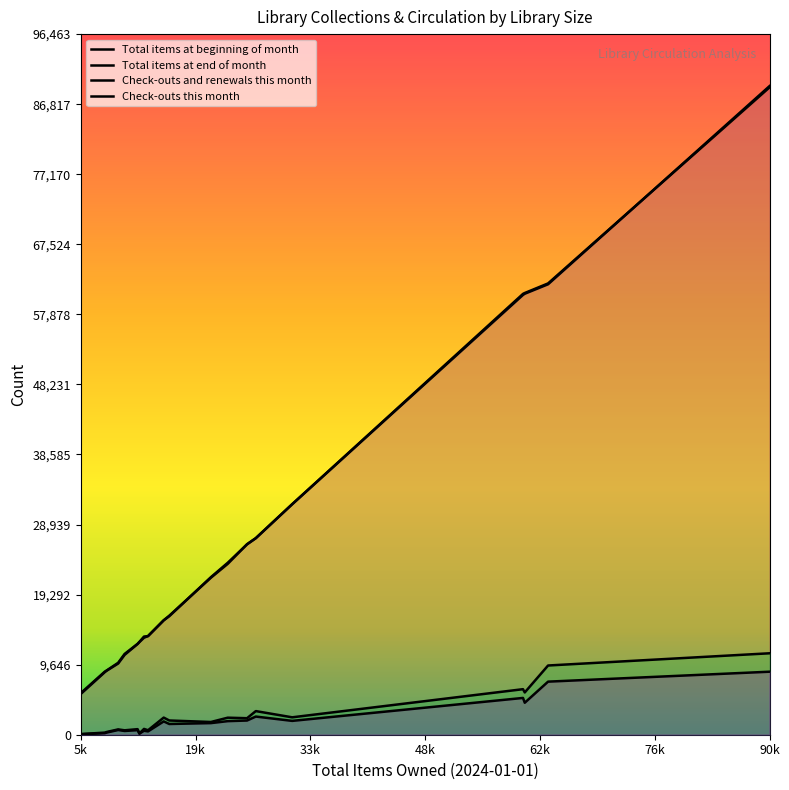

True or false: Check-outs this month and Check-outs and renewals this month intersect in this chart.

False